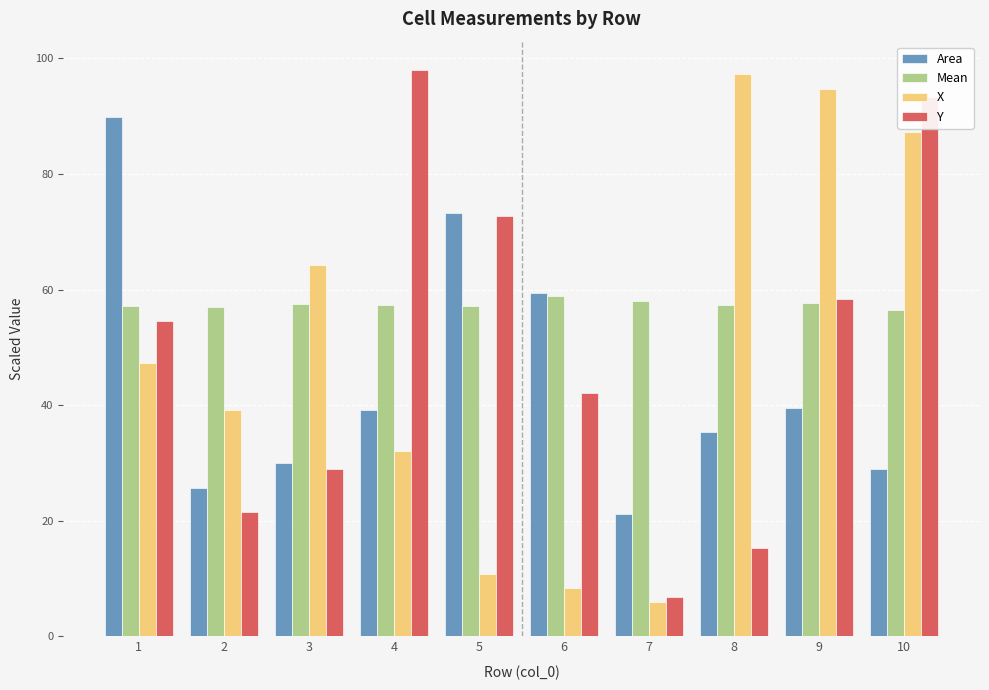

At which label does Y reach its minimum?

7